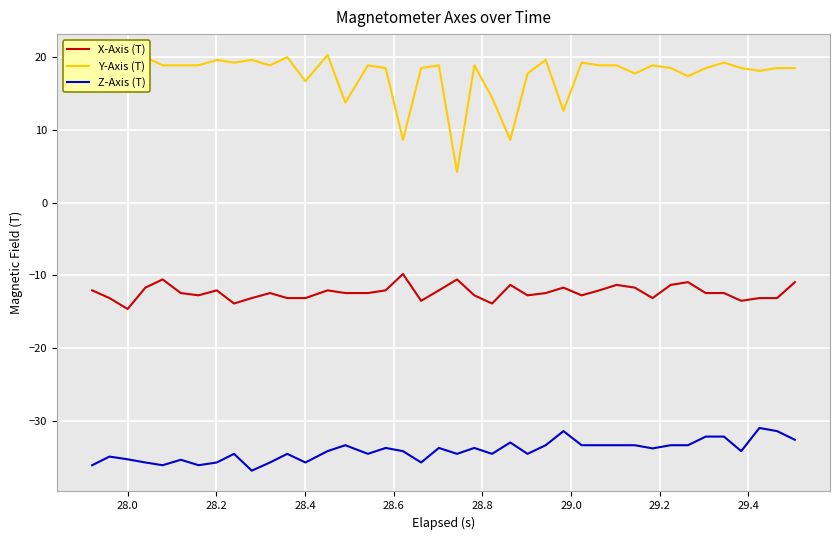

List the series in order of their overall mean, lowest first.

Z-Axis (T), X-Axis (T), Y-Axis (T)